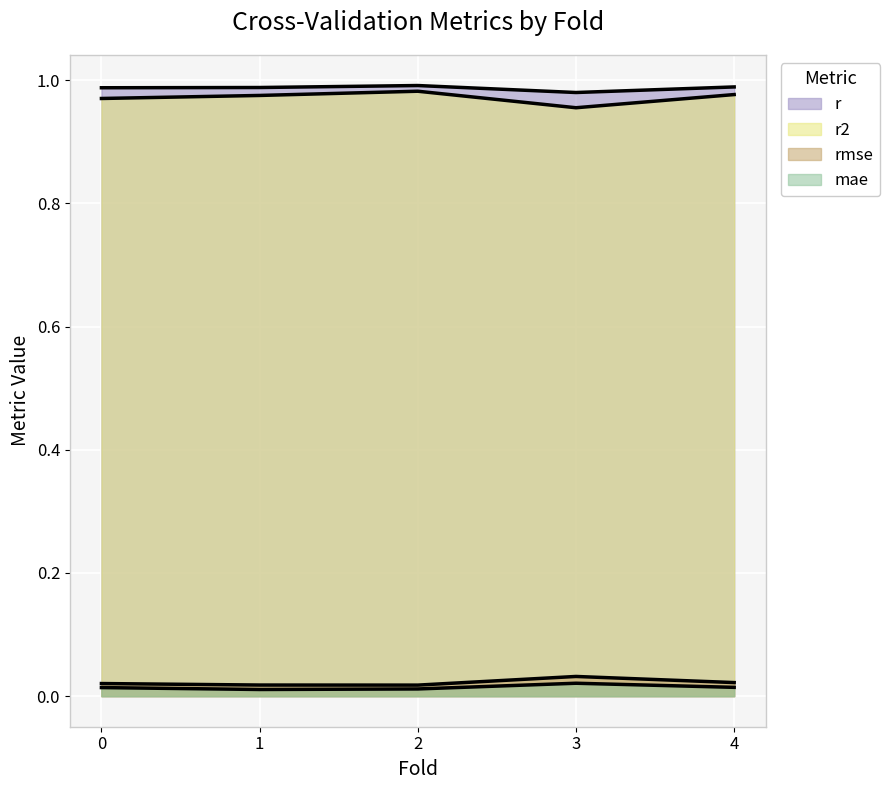

Is it true that rmse equals 0.0 at 0.0?

True